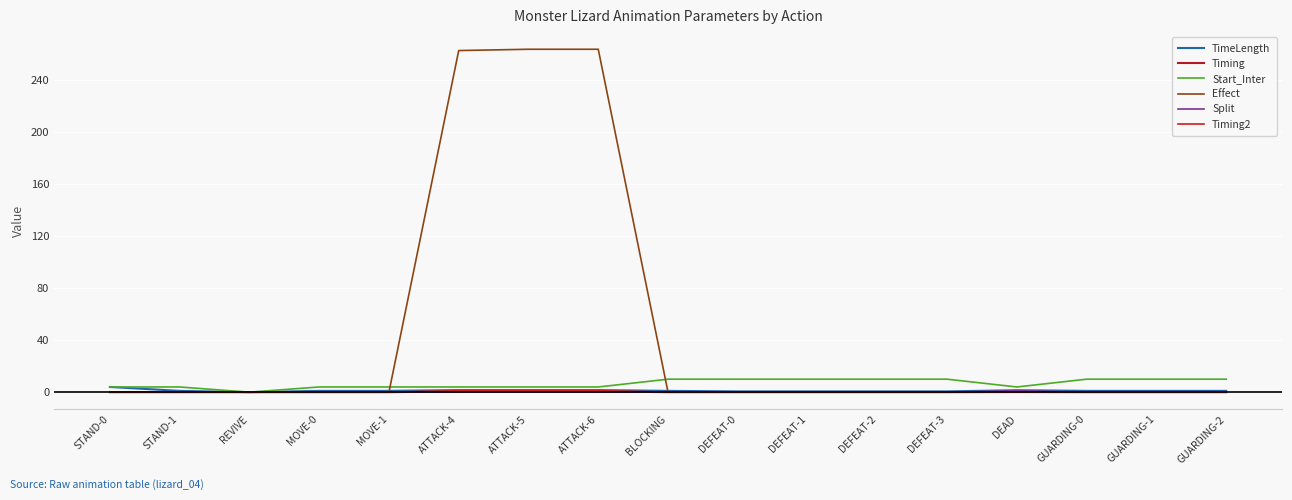

At STAND-1, list the series in order from smallest to largest.

Timing, Effect, Split, Timing2, TimeLength, Start_Inter